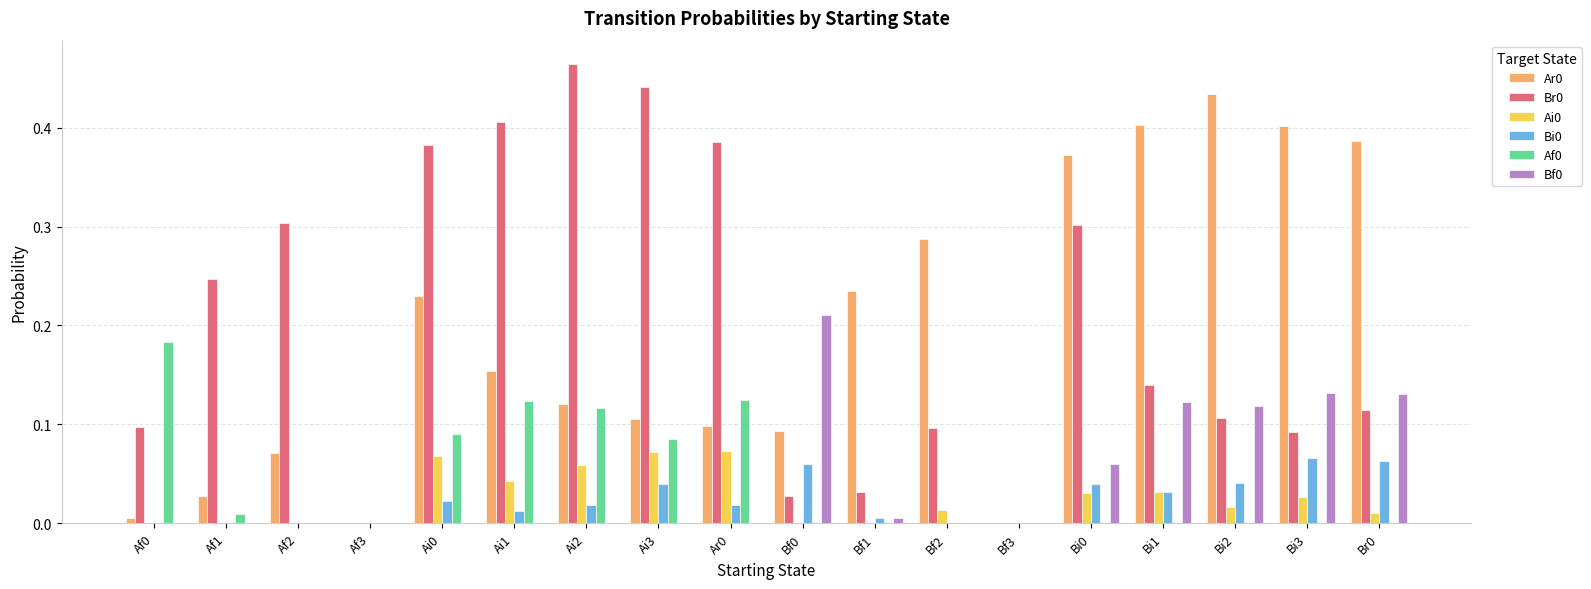

What is the total value across all series at Ai0?

0.8